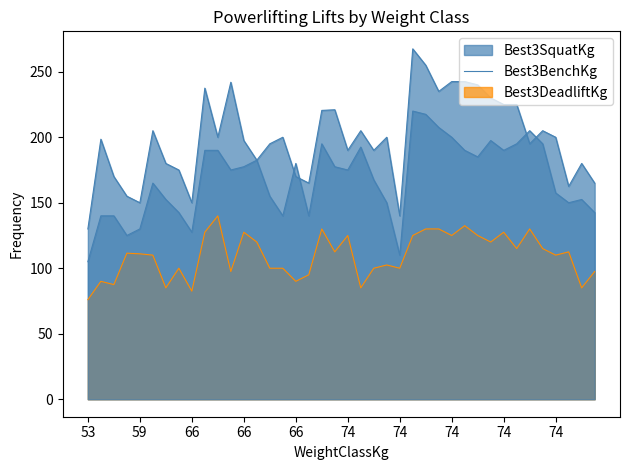

What is the sum of all Best3SquatKg values?

6730.0